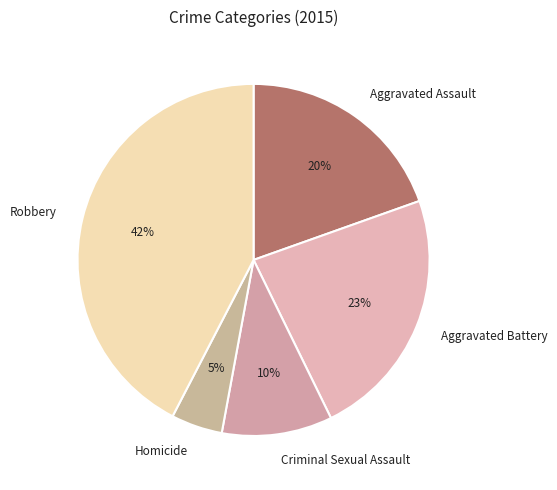

The Homicide slice represents 5% of the pie. True or false?

True